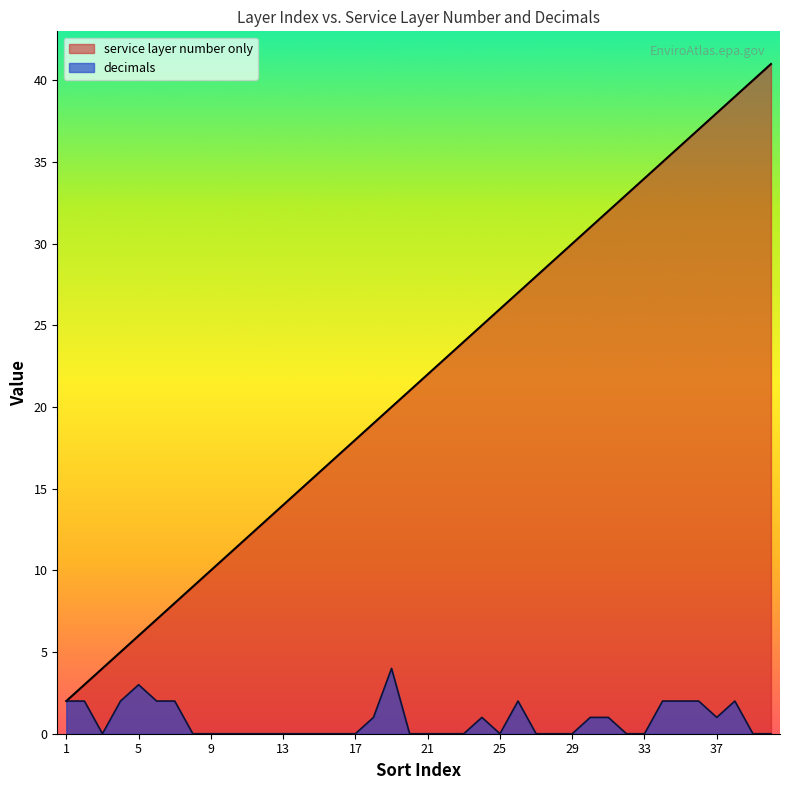

Reading left to right, what are all the values shown in this chart?

service layer number only: 2	3	4	5	6	7	8	9	10	11	12	13	14	15	16	17	18	19	20	21	22	23	24	25	26	27	28	29	30	31	32	33	34	35	36	37	38	39	40	41
decimals: 2	2	0	2	3	2	2	0	0	0	0	0	0	0	0	0	0	1	4	0	0	0	0	1	0	2	0	0	0	1	1	0	0	2	2	2	1	2	0	0